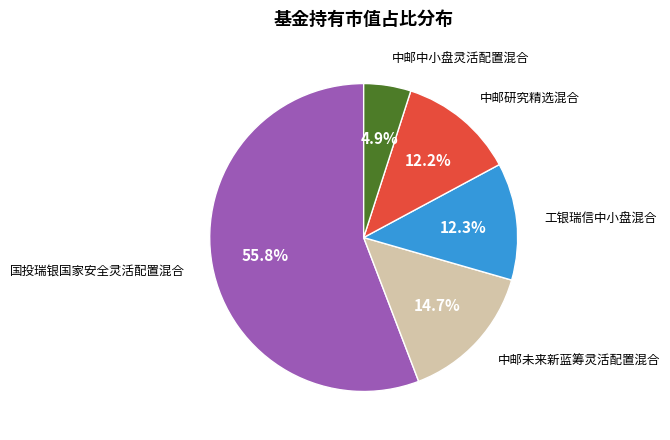

Is there a majority slice in this chart?

Yes